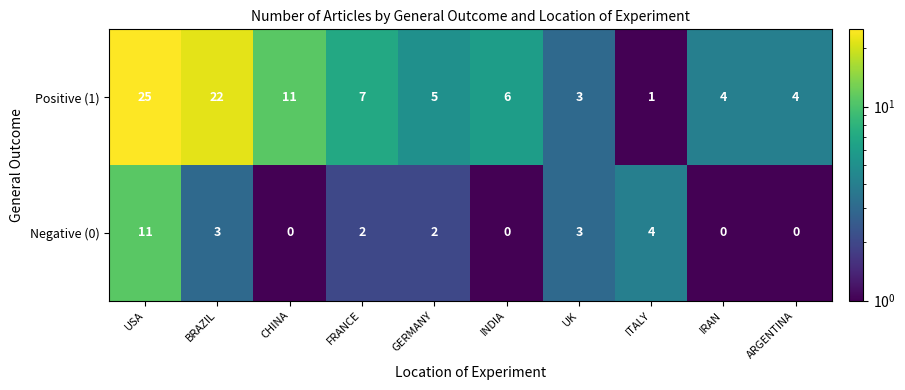

What is the highest value of the Positive (1) series?

25